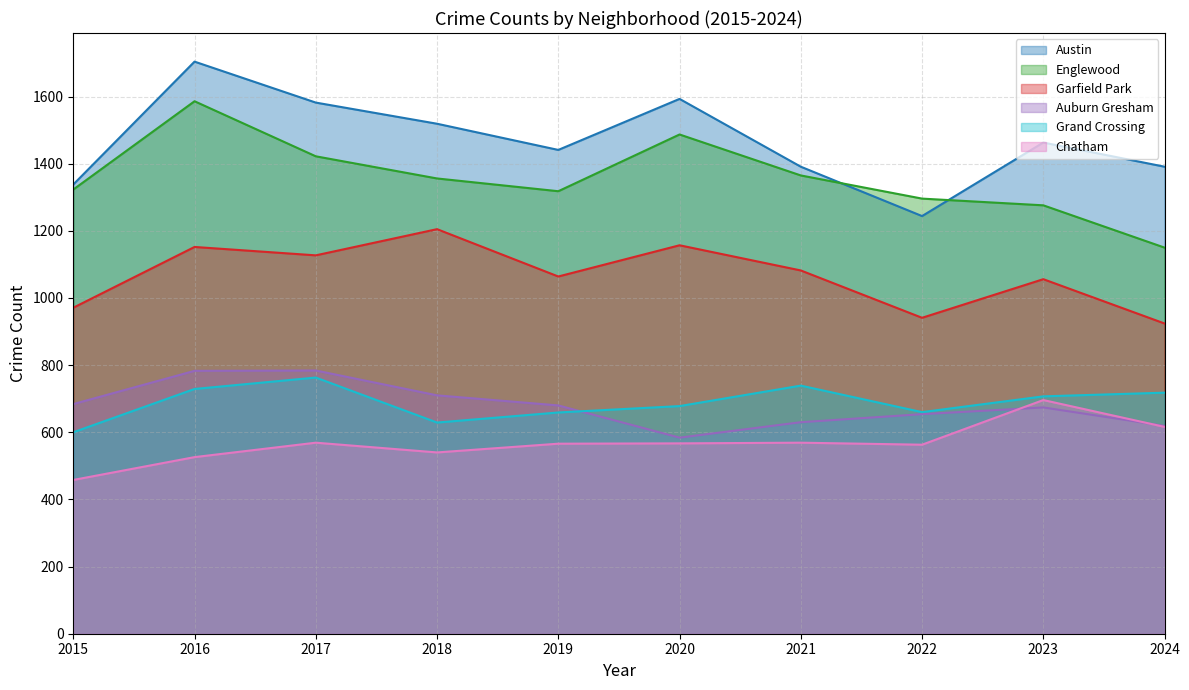

What is the difference between the maximum and minimum values in the Englewood series?

436